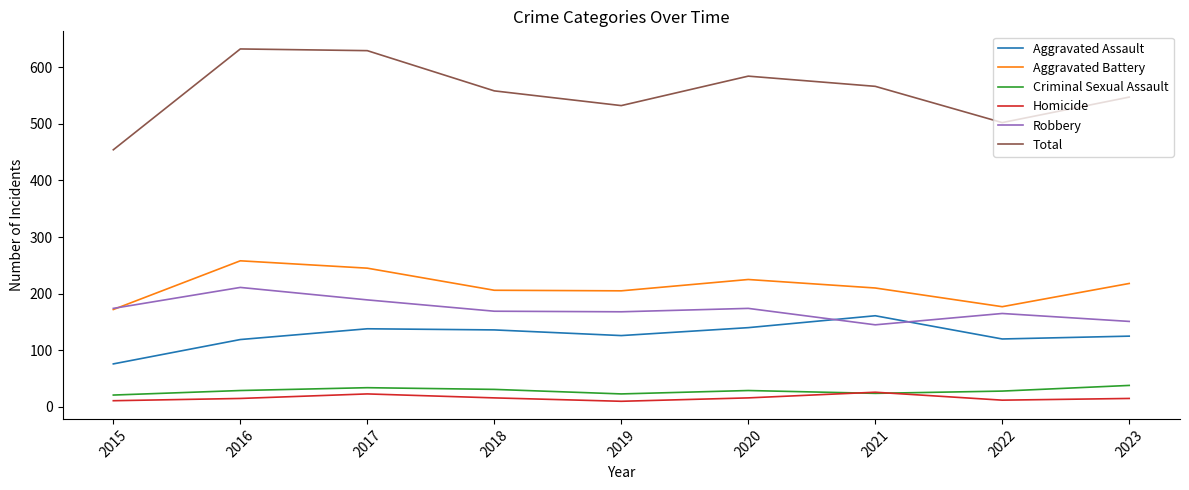

True or false: Aggravated Assault has more than 0 points higher than both neighbors.

True